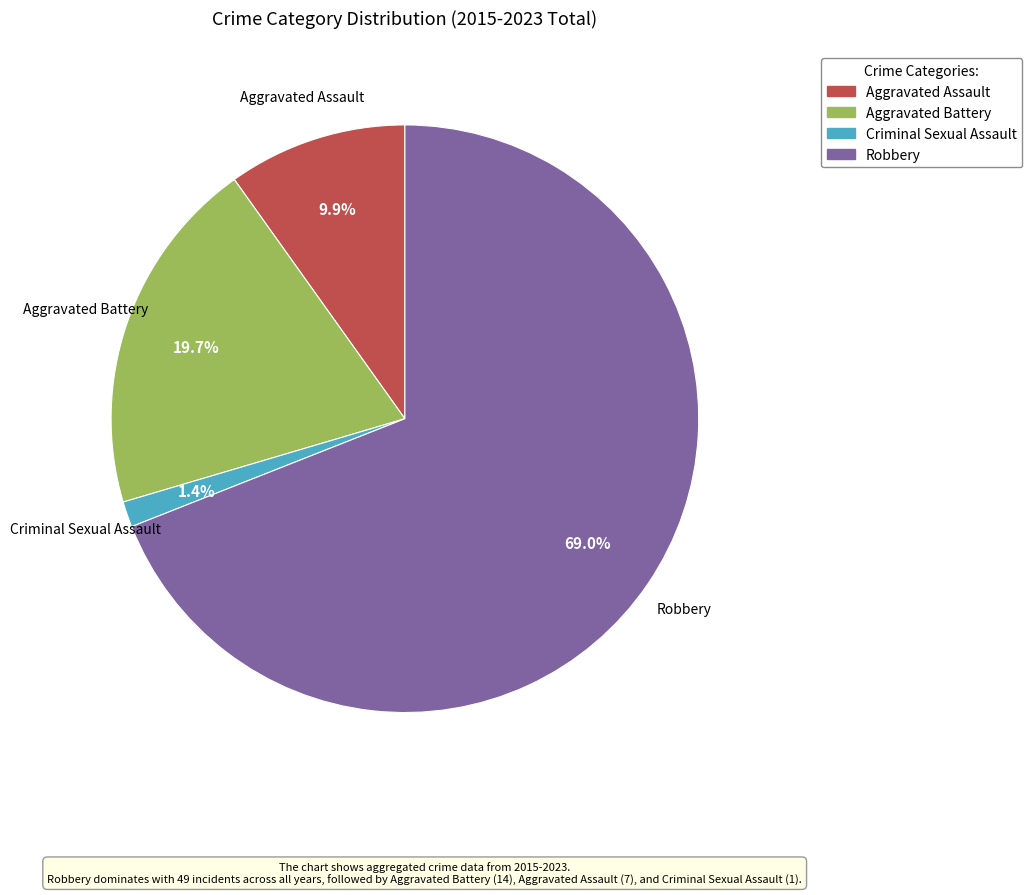

How many slices are in this pie chart?

4